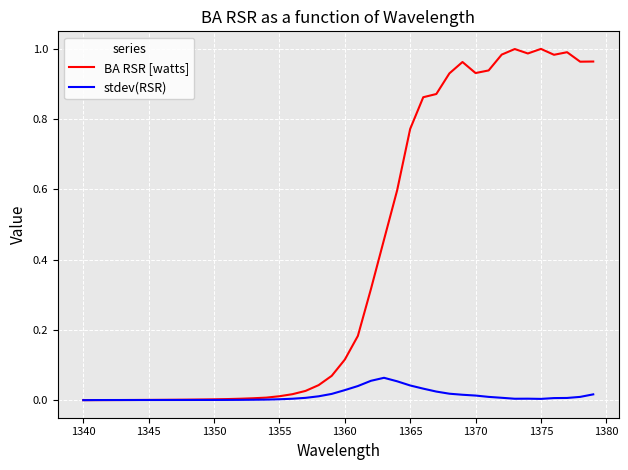

Which series has the widest spread of values?

BA RSR [watts]